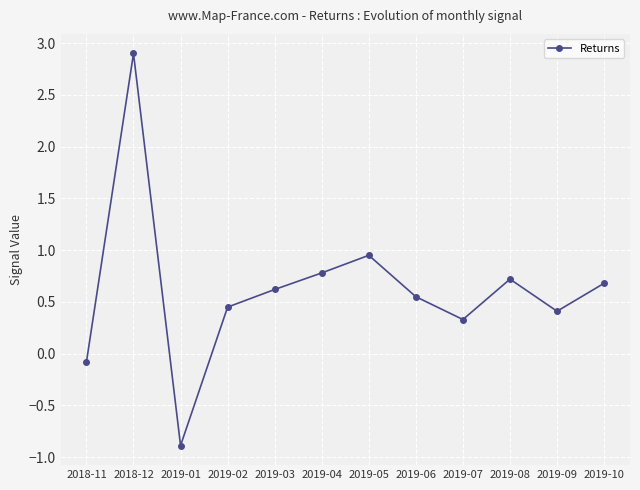

What is the difference between the maximum and minimum values?

3.8